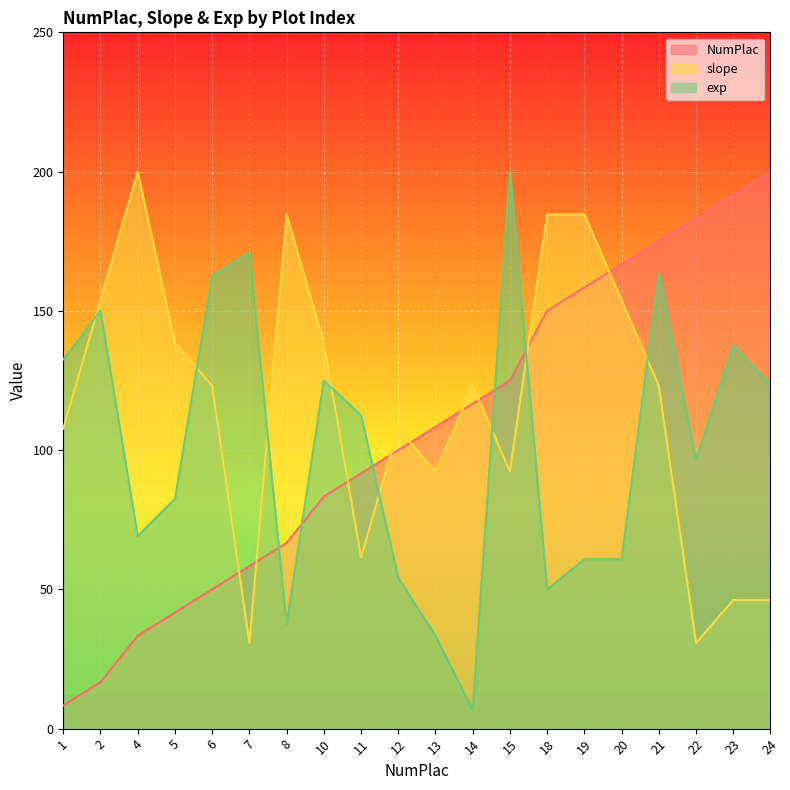

Where does the exp series first go above 112?

1